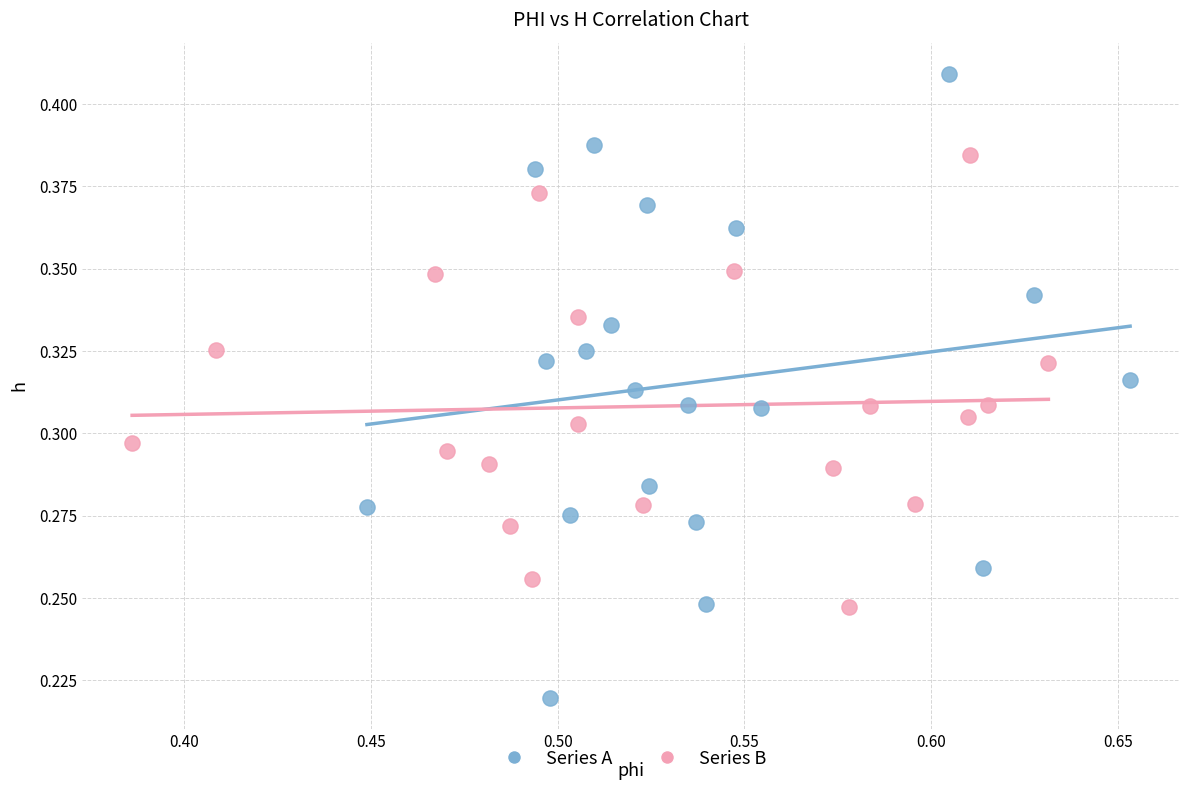

Which series contains the highest Y value?

Series A